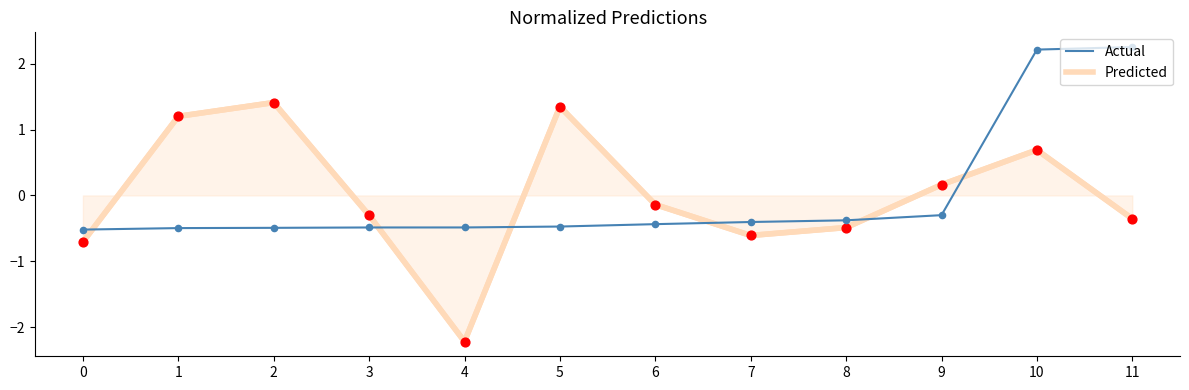

What are all the series names shown in the legend?

Actual, Predicted